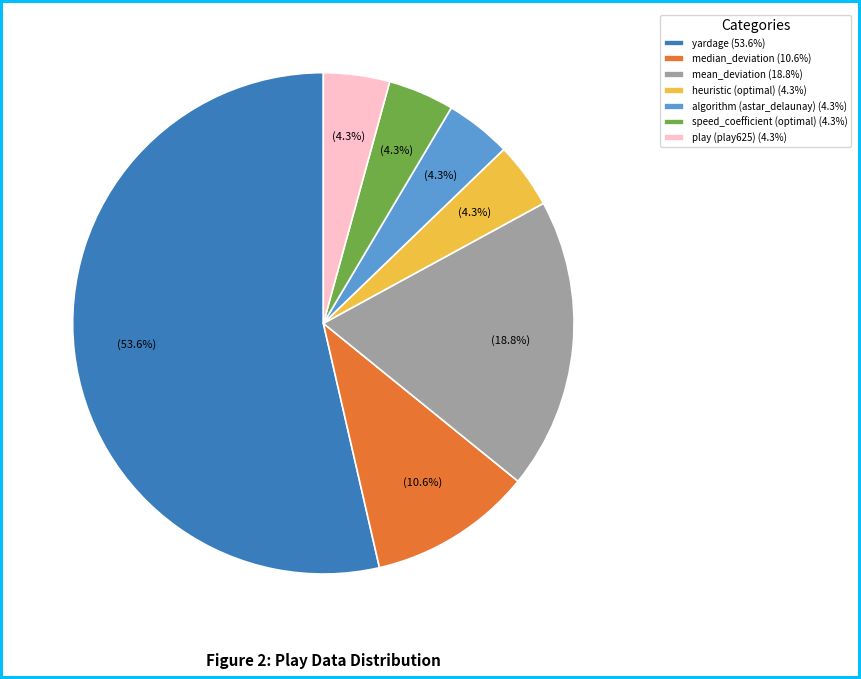

Count the number of slices in the pie.

7